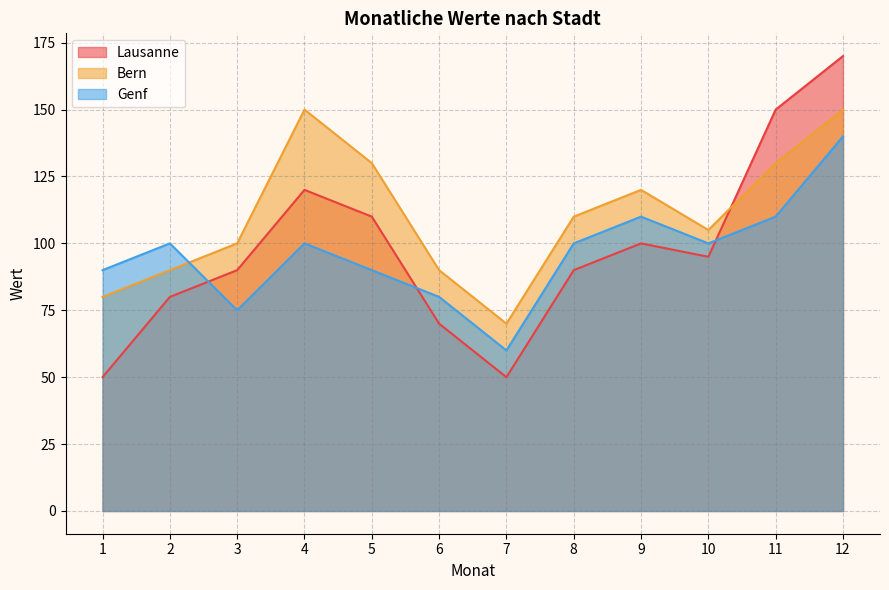

What value does the Genf series have at 4, to the nearest 10?

100